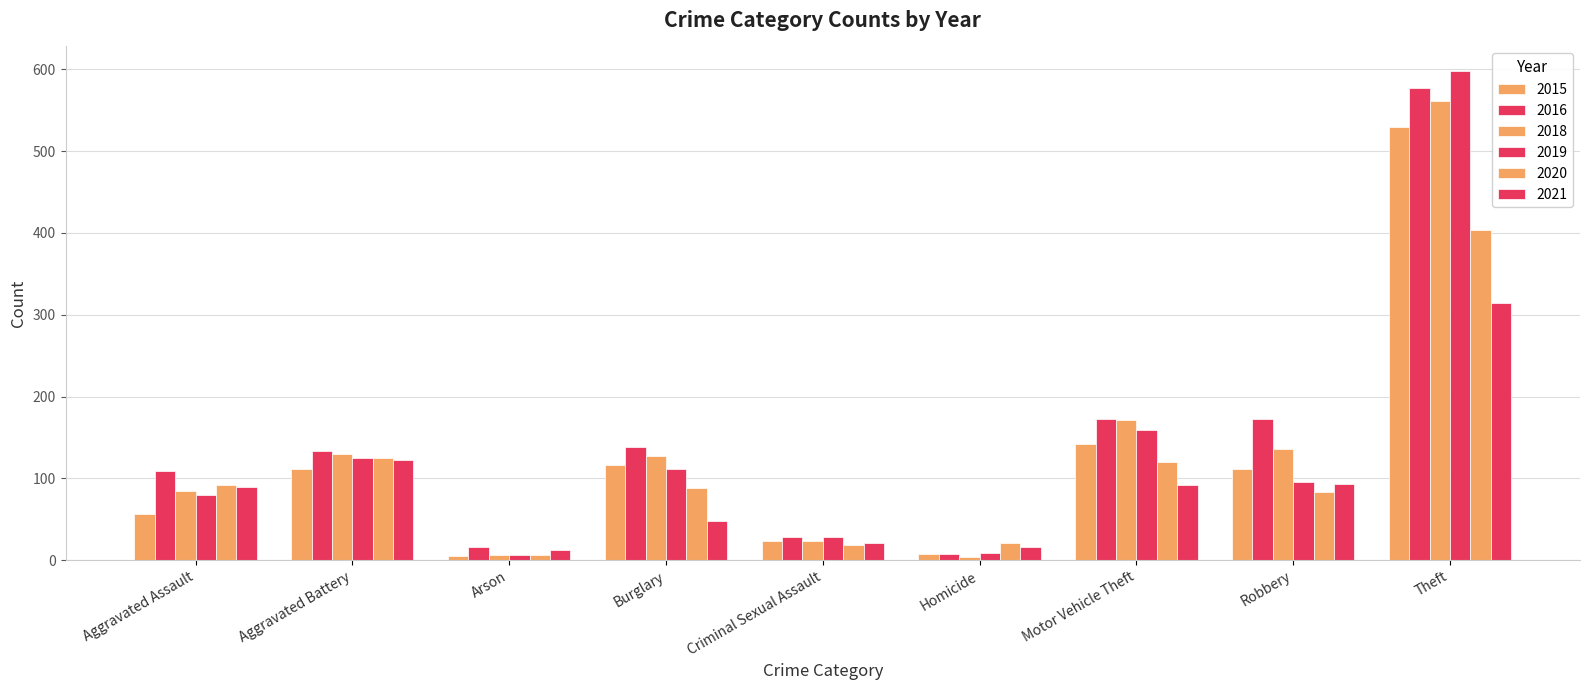

What is the maximum value for 2016?

577